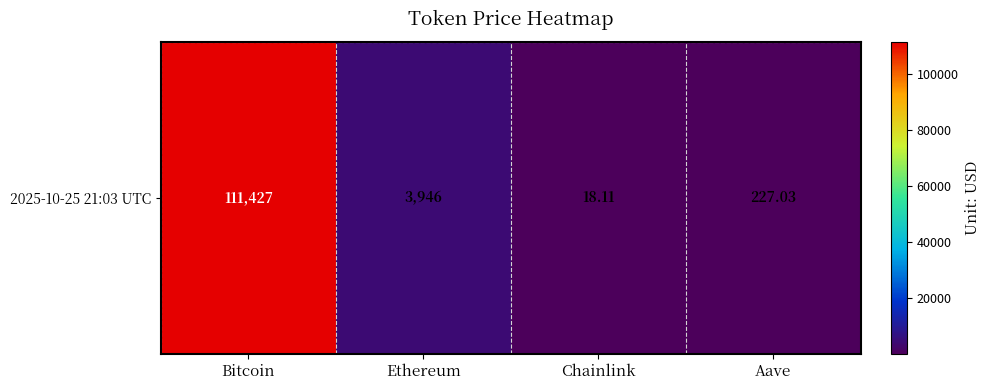

Which category has the highest value across all series?

Bitcoin